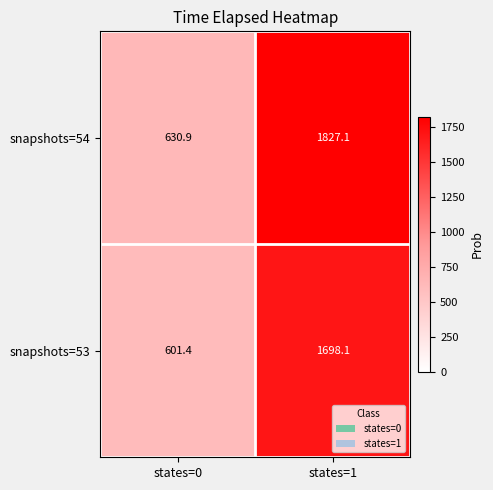

Reading right to left, transcribe all the data shown in this chart.

snapshots=54: states=1=1827.1	states=0=630.9
snapshots=53: states=1=1698.1	states=0=601.4